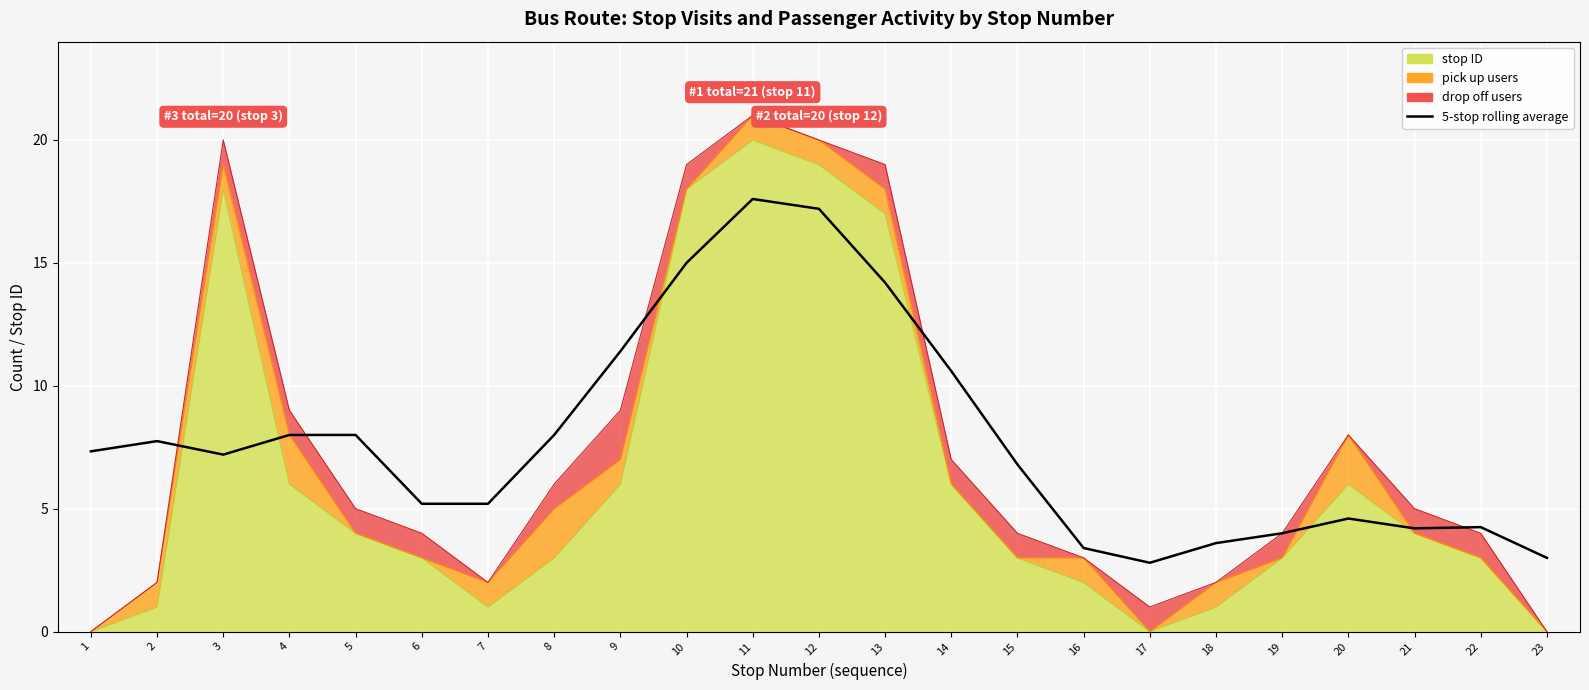

Where is the first local maximum?

2